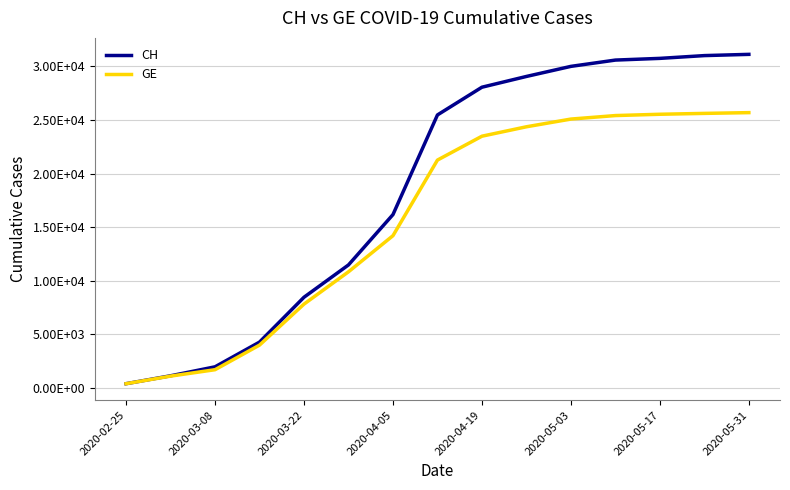

List the series in order of their peak value, lowest first.

GE, CH